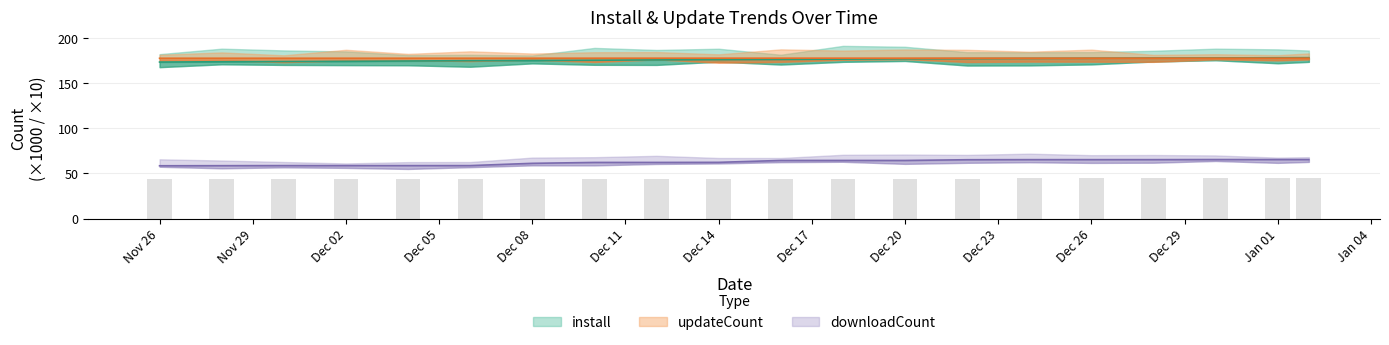

What is the label of the 2nd bar from the right?

Jan 01